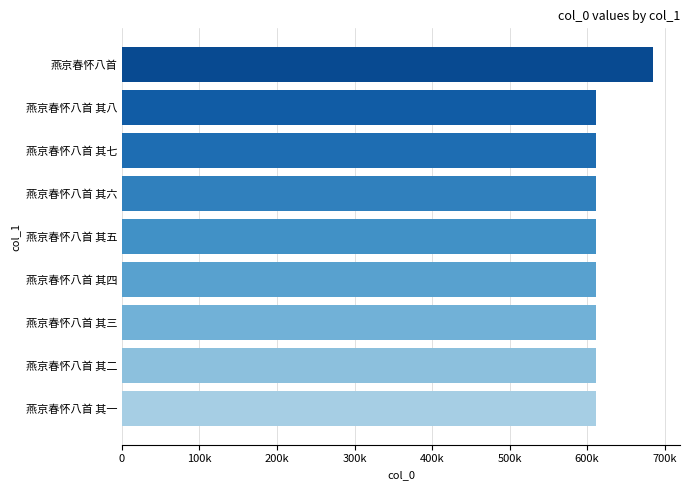

Does the chart contain any negative values?

No